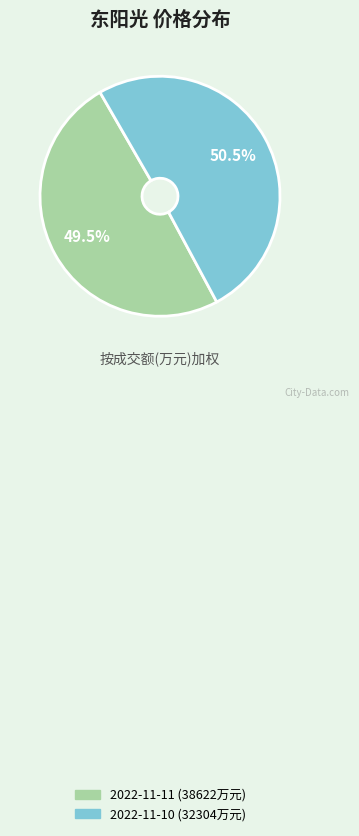

Is there a majority slice in this chart?

Yes